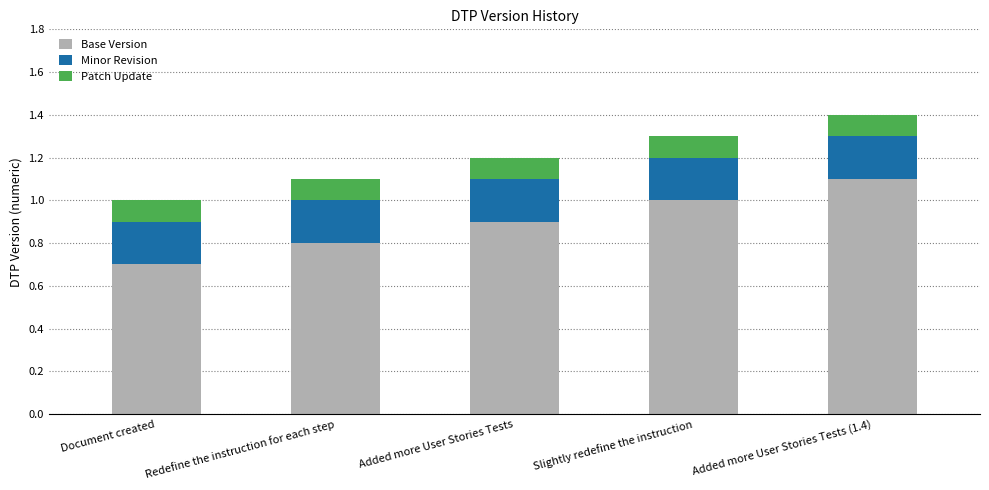

What is the total value across all series at Redefine the instruction for each step?

1.1